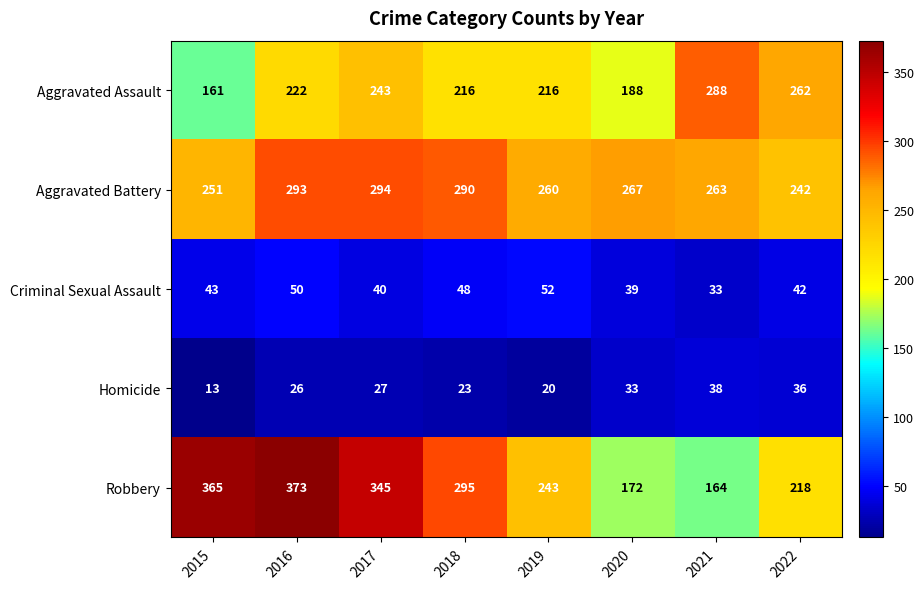

What is the sum of all Robbery values?

2175